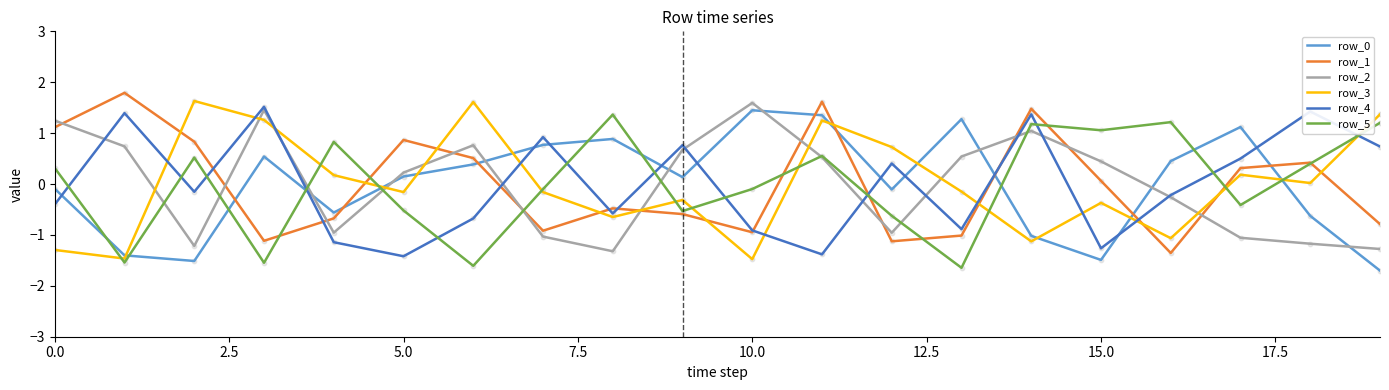

At how many categories does at least one series exceed 0?

20